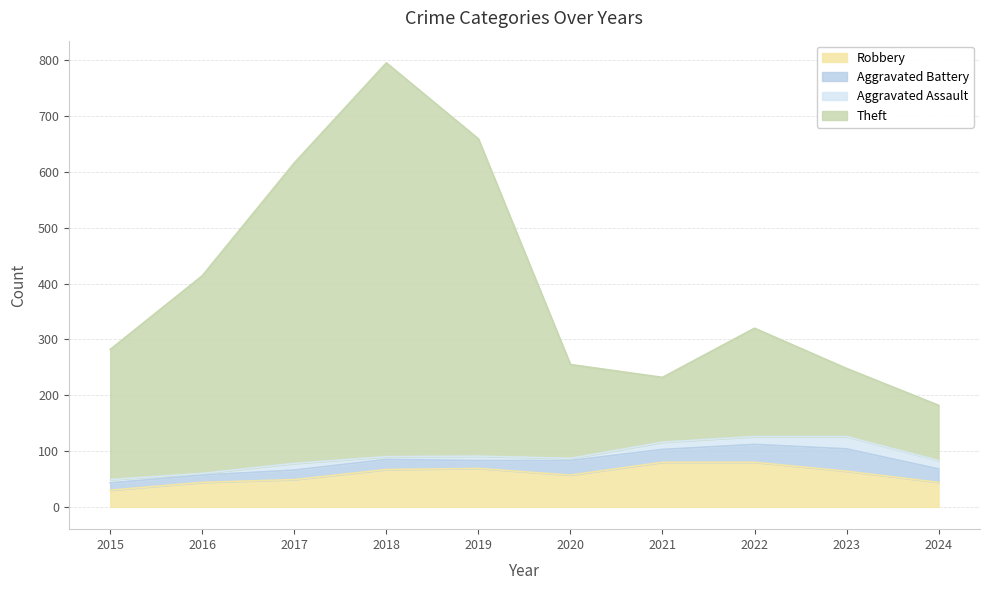

Does the chart display data point markers on the line(s)?

No